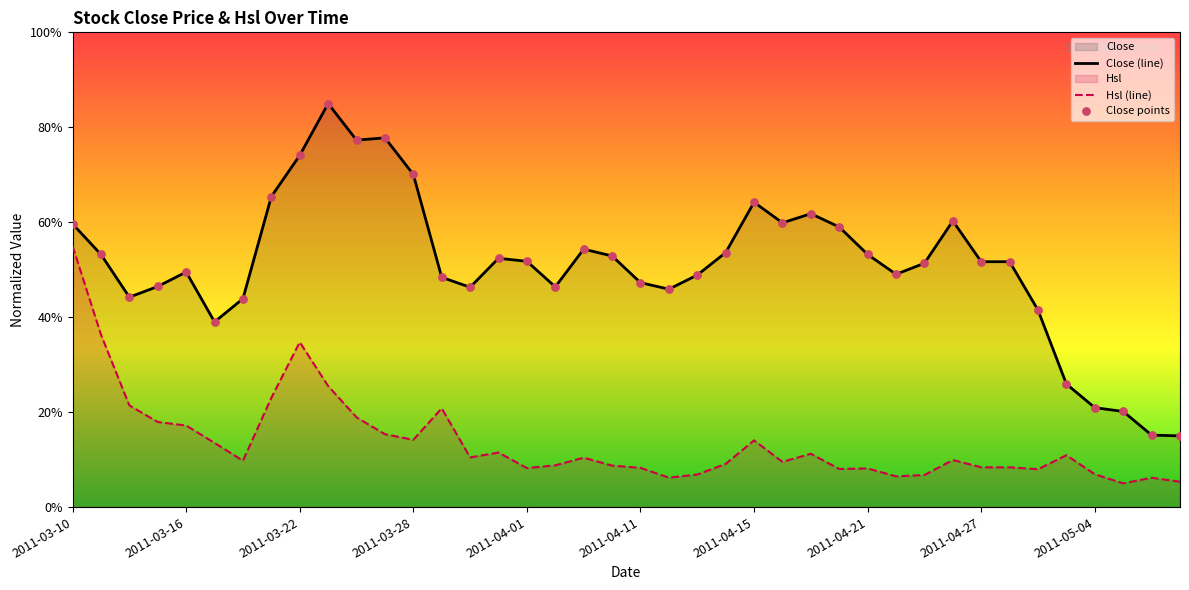

Which series has the widest spread of Y values?

Close (line)